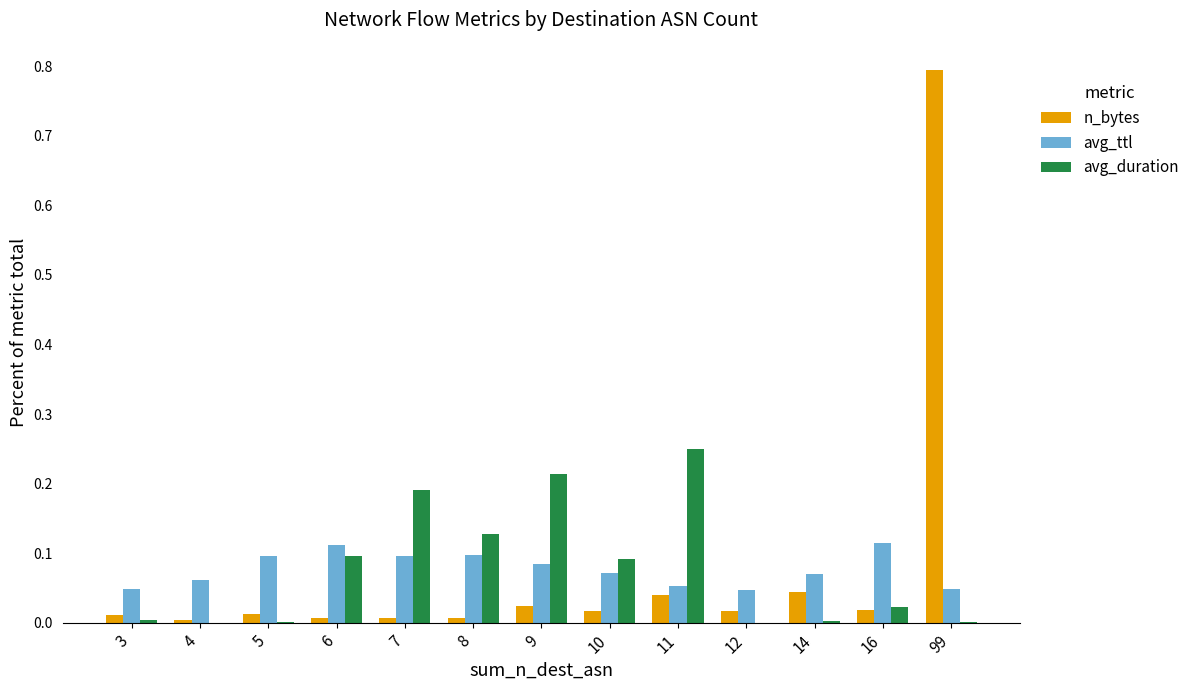

The n_bytes series shows 0.0 at 7. True or false?

True